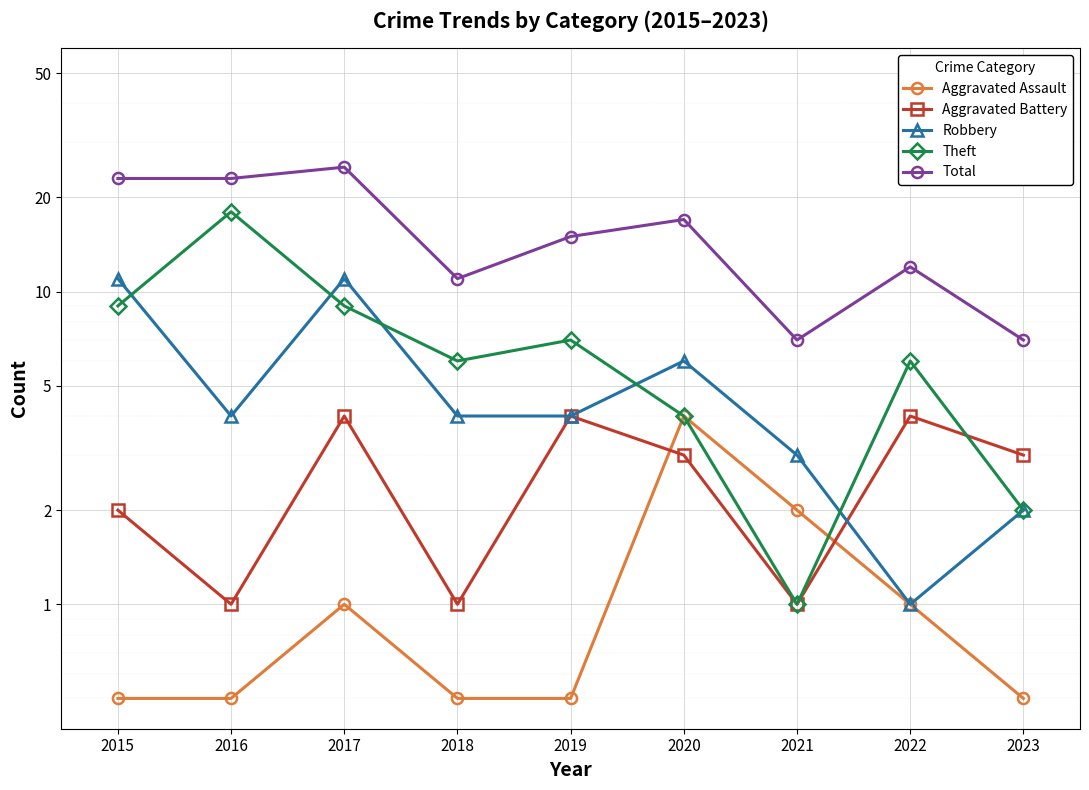

The value of Aggravated Battery at 2018 is 0.7. True or false?

False